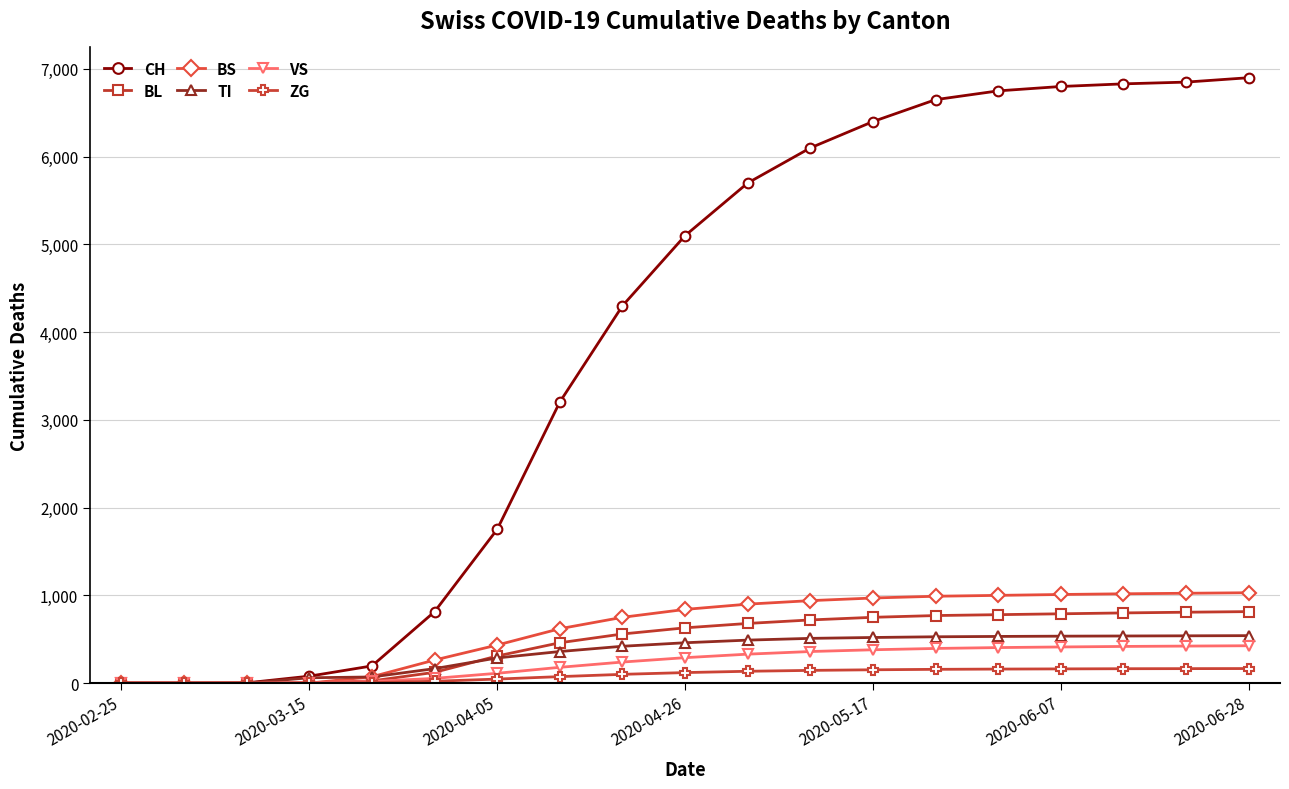

What is the sum of all BS values?

11862